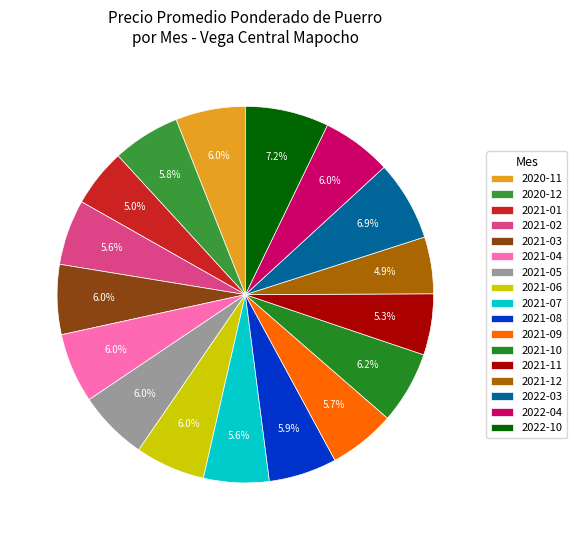

To the nearest percent, what is the difference between the largest and smallest slice percentages?

2%